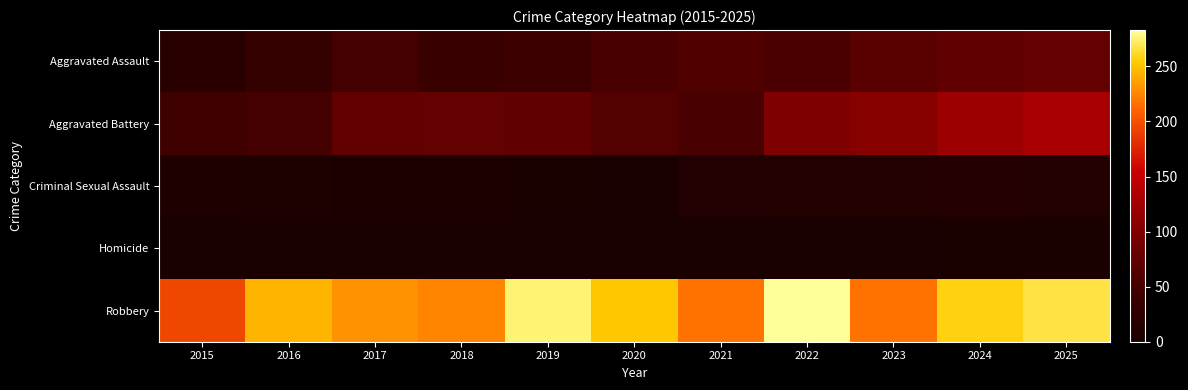

Which series has the widest spread of values?

Robbery